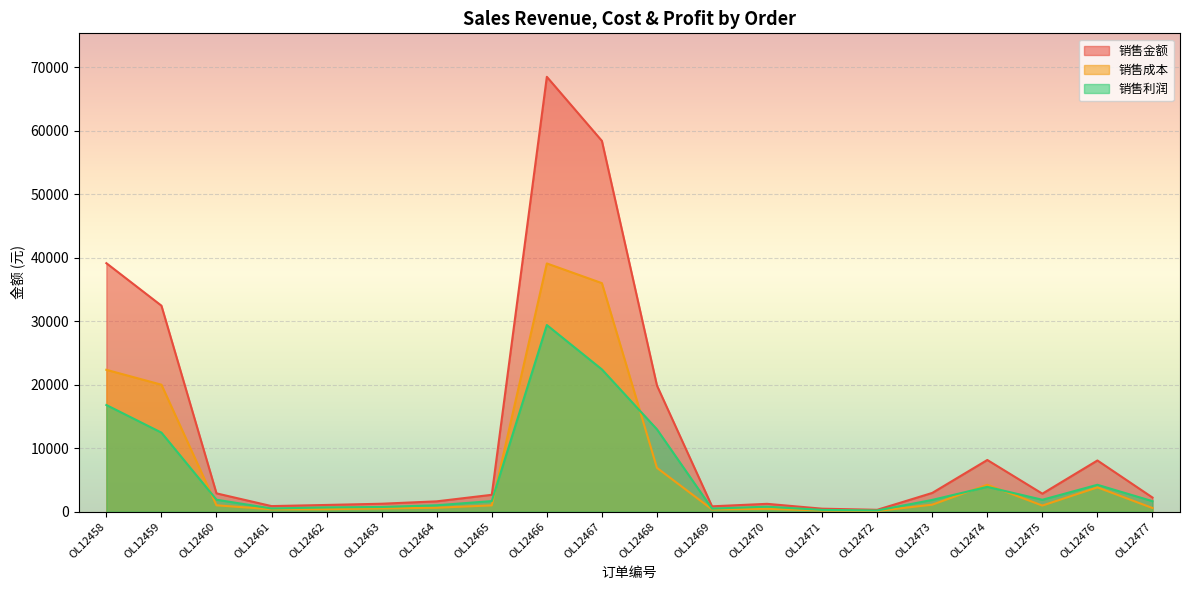

Is it true that 销售利润 equals 276 at OL12471?

True